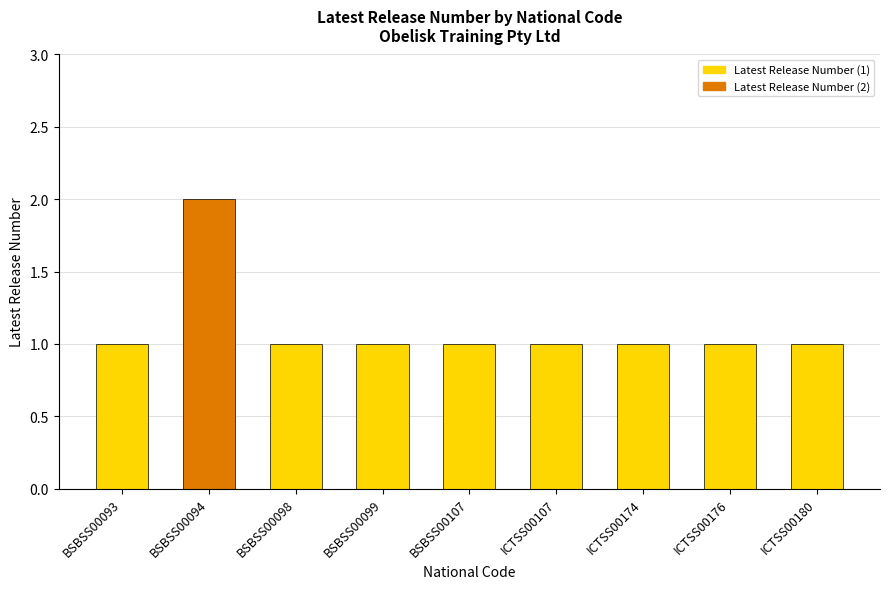

True or false: the data shows 1 at ICTSS00180.

True